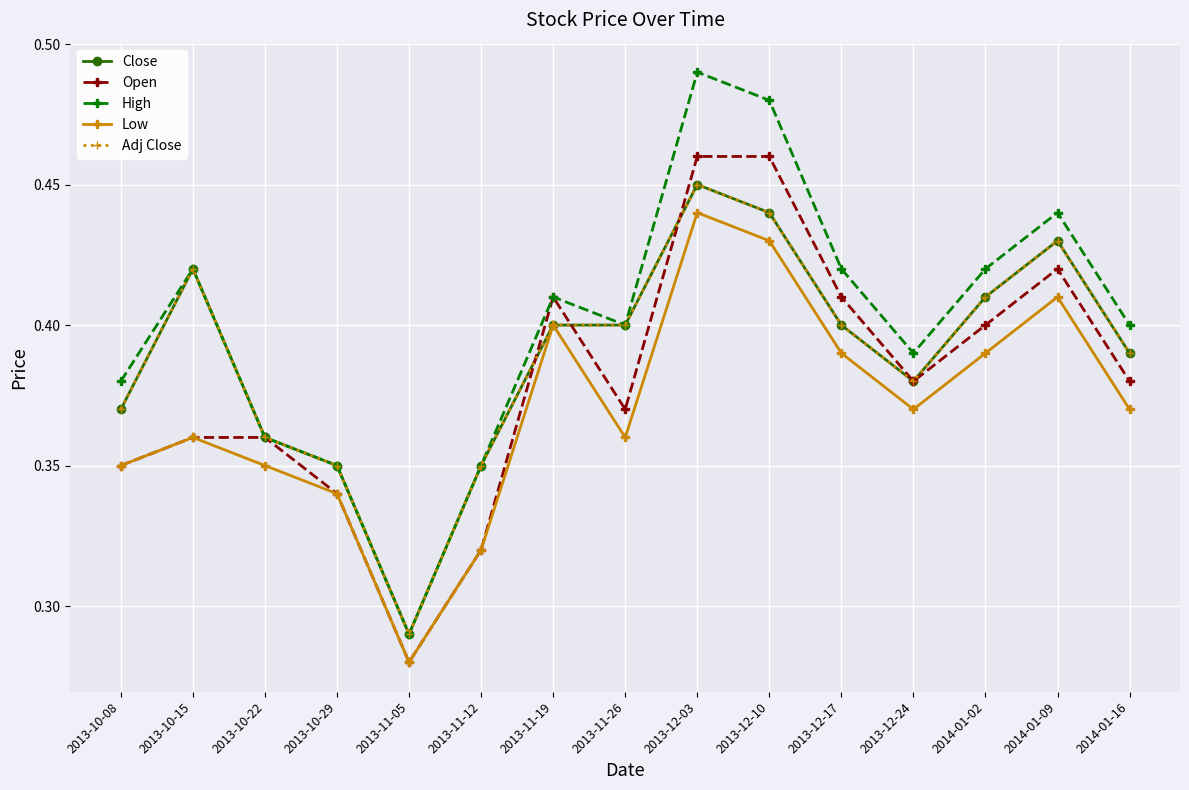

Is this an area chart (filled region under the line)?

No